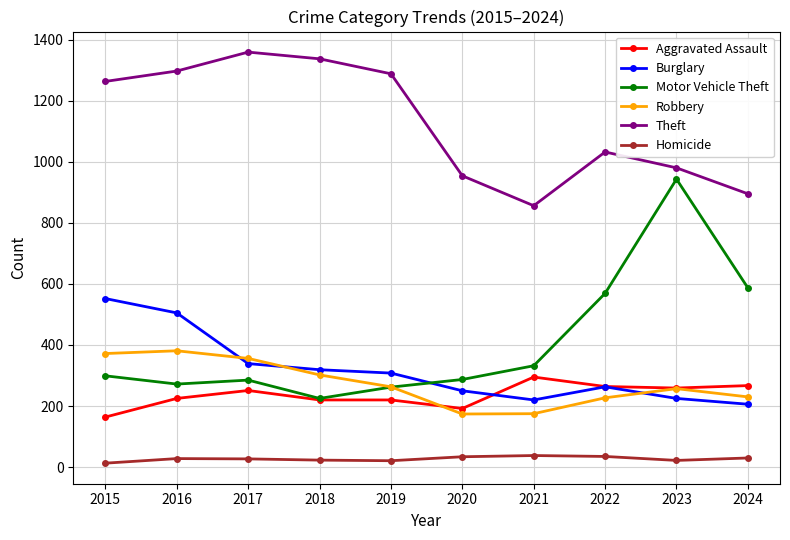

What are all the series names shown in the legend?

Aggravated Assault, Burglary, Motor Vehicle Theft, Robbery, Theft, Homicide